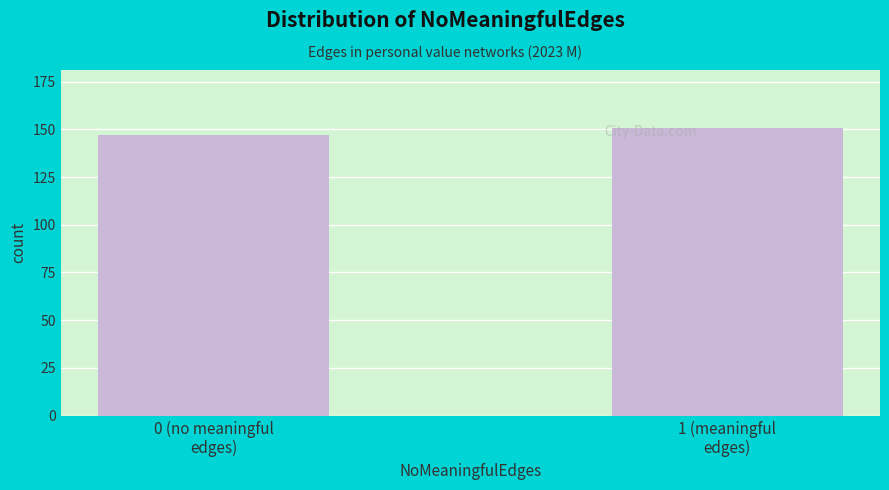

Reading left to right, transcribe all the data shown in this chart.

147	151